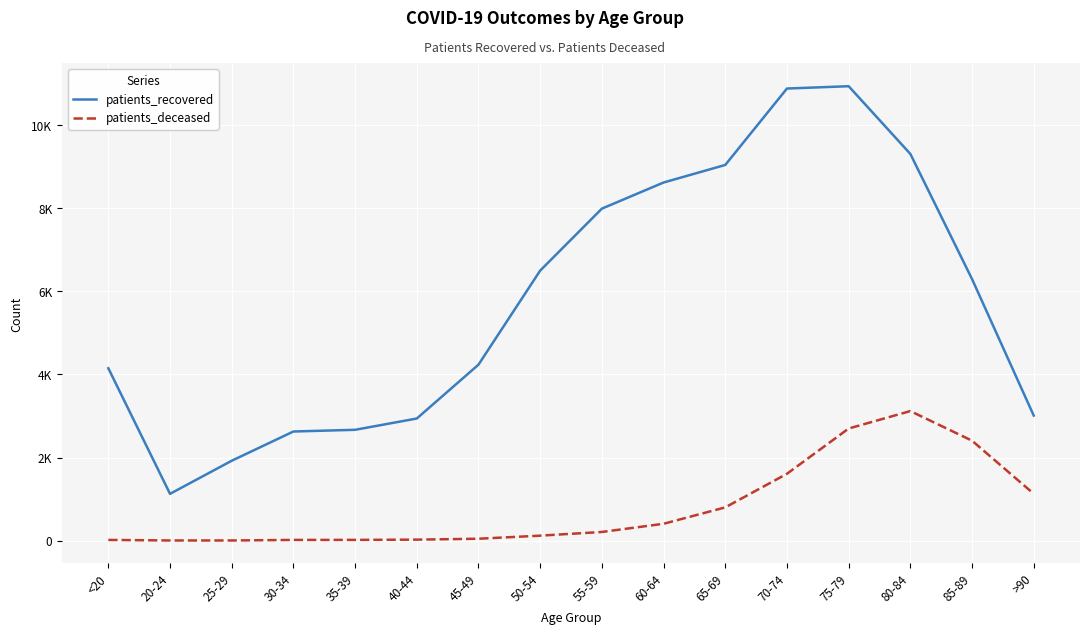

What is the label of the 12th point from the right?

35-39